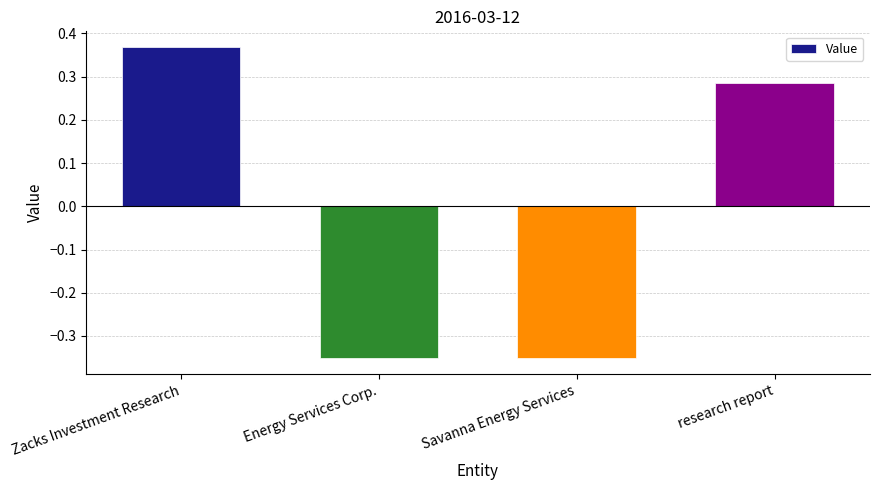

Which category has the highest value across all series?

Zacks Investment Research